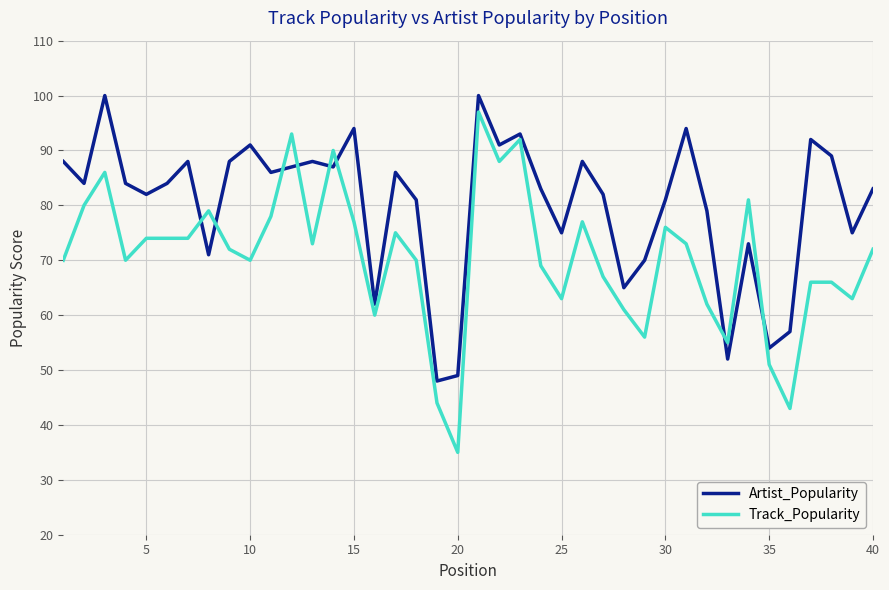

Which series has the largest total across all categories?

Artist_Popularity